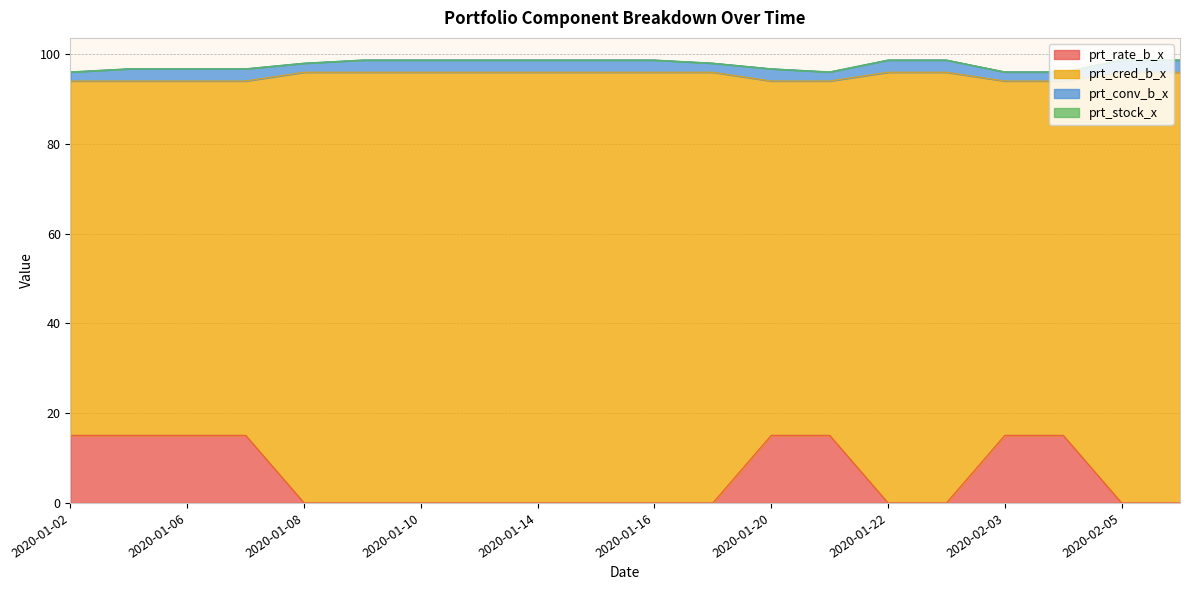

True or false: prt_cred_b_x has more than 0 interior local peaks.

False